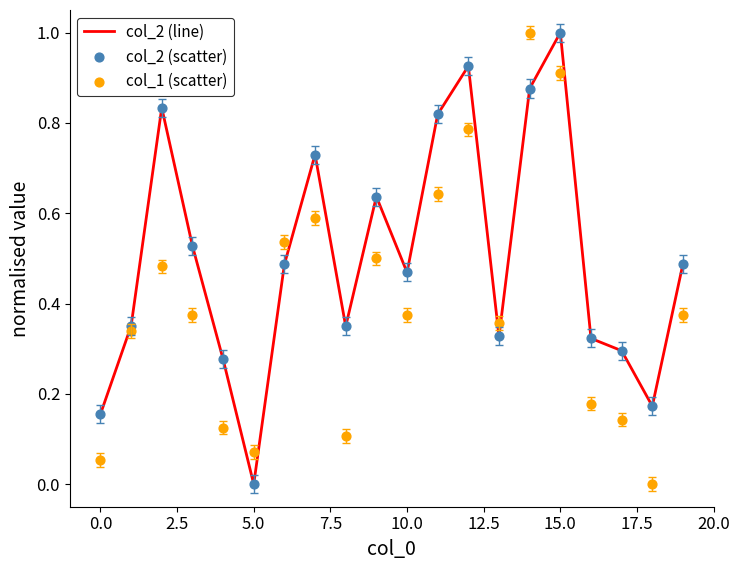

Which series has the largest total across all categories?

col_2 (line)